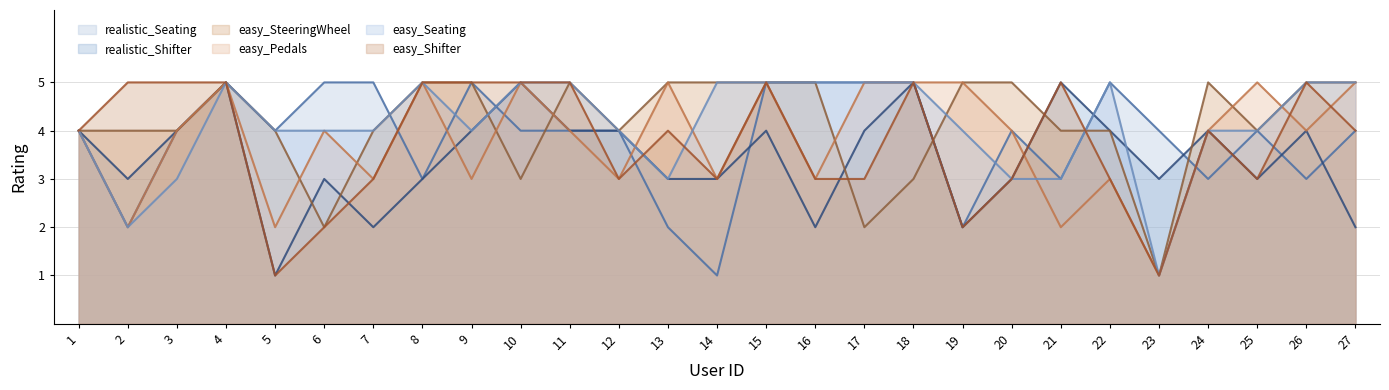

The value of realistic_Shifter at 15 is 4. True or false?

True